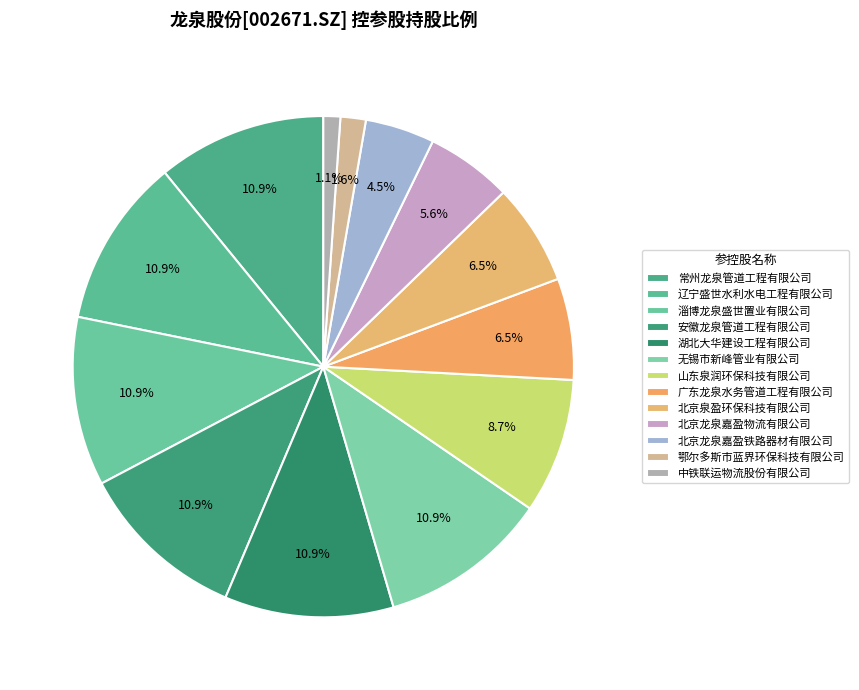

How many segments does this pie chart have?

13